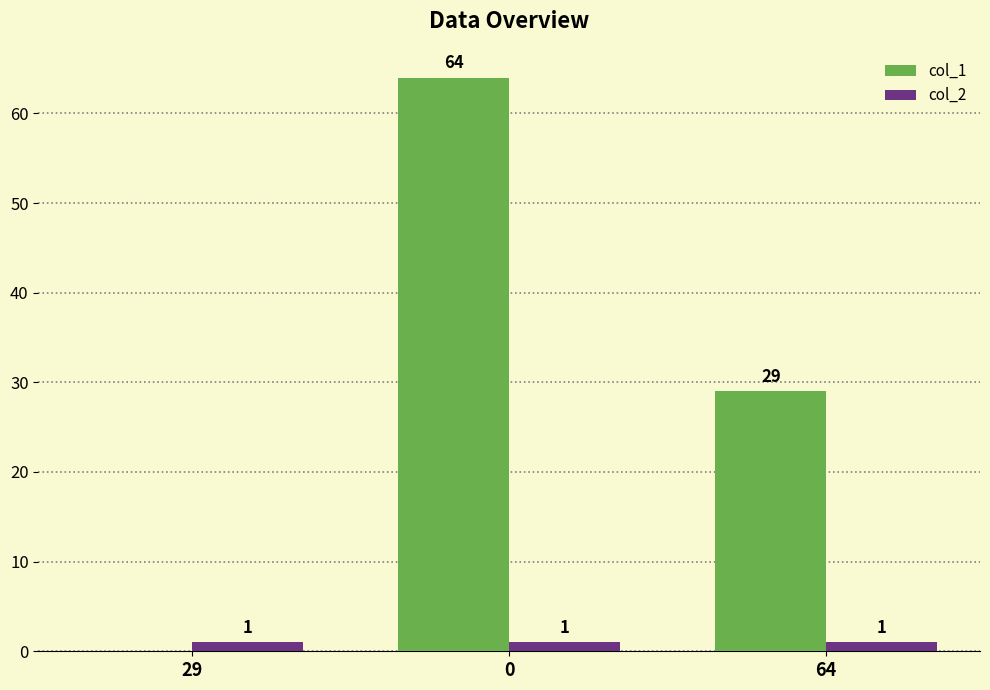

Reading left to right, what are all the values shown in this chart?

col_1: 0	64	29
col_2: 1	1	1